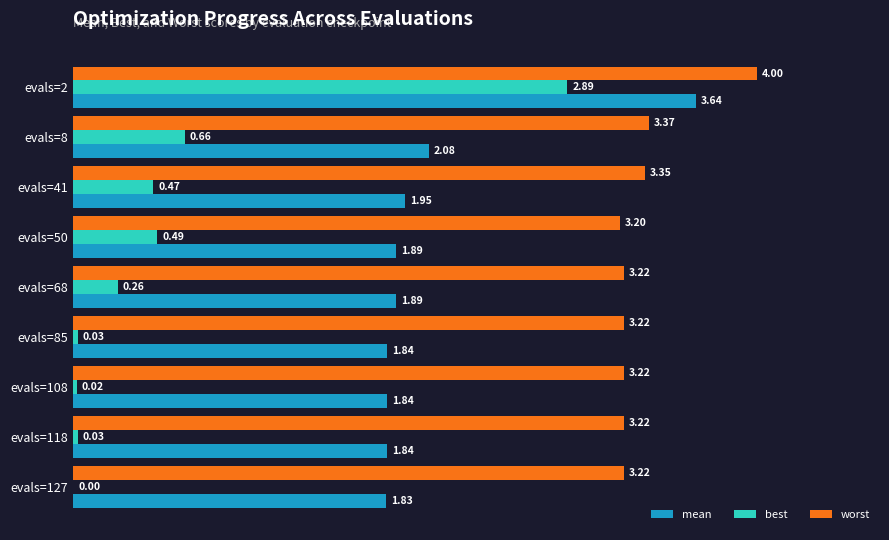

Which series has the largest total across all categories?

worst